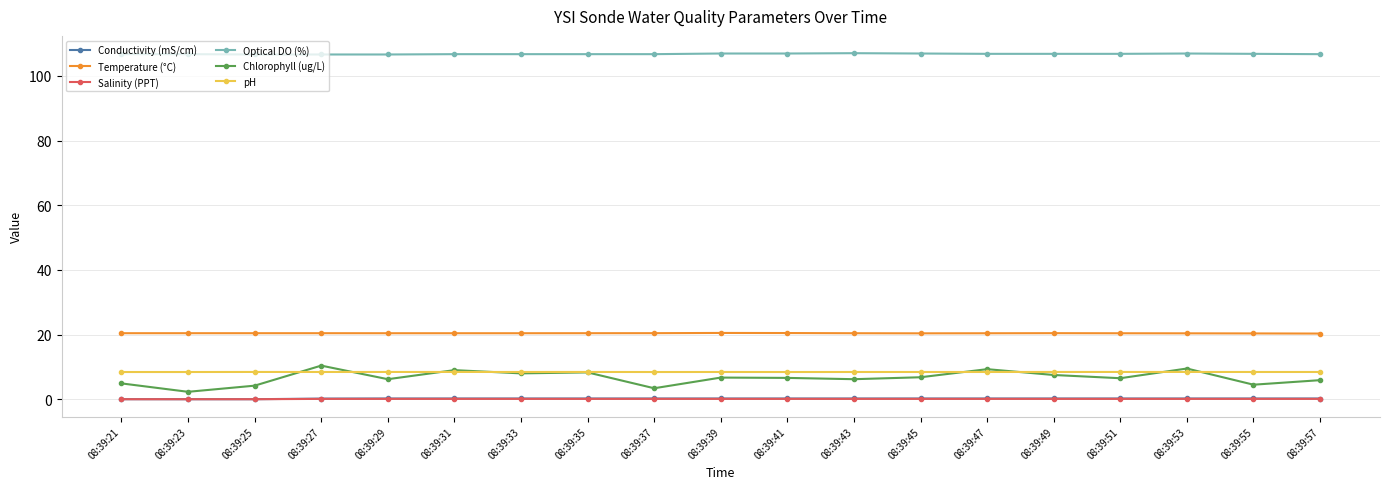

True or false: pH and Salinity (PPT) cross at least once.

False